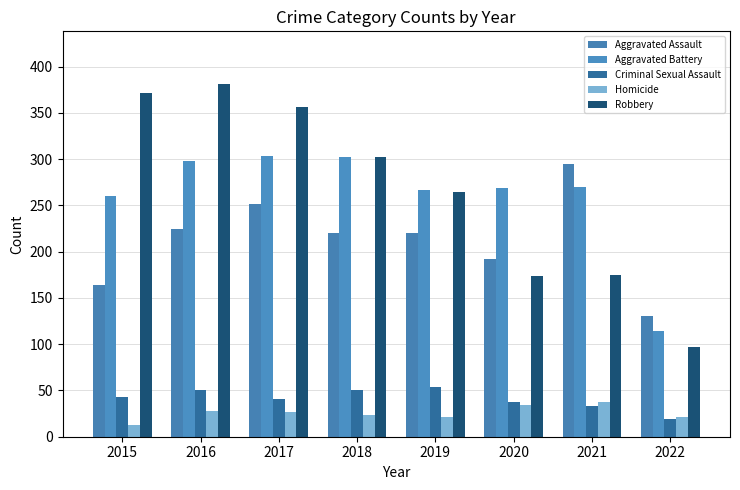

The Homicide series shows 38 at 2021. True or false?

True